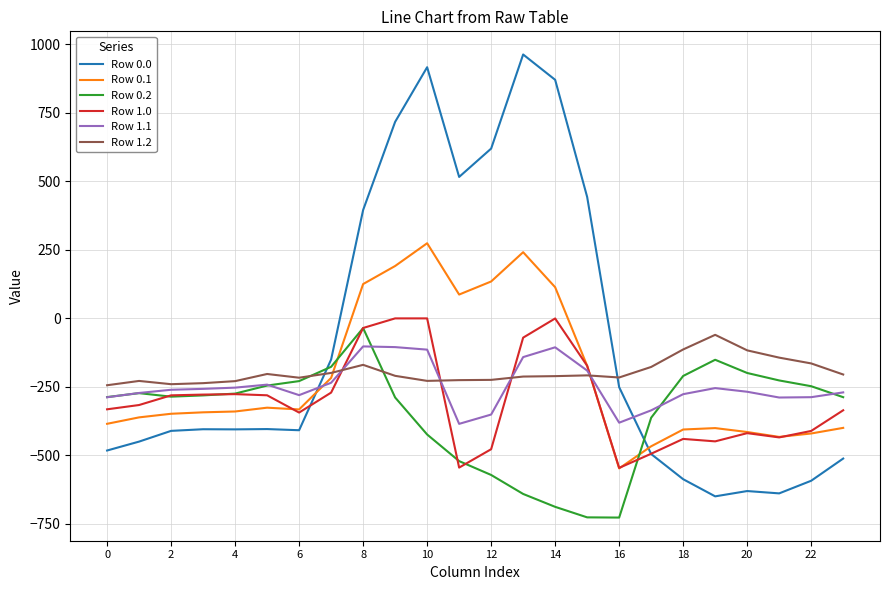

Which series has the widest spread of values?

Row 0.0